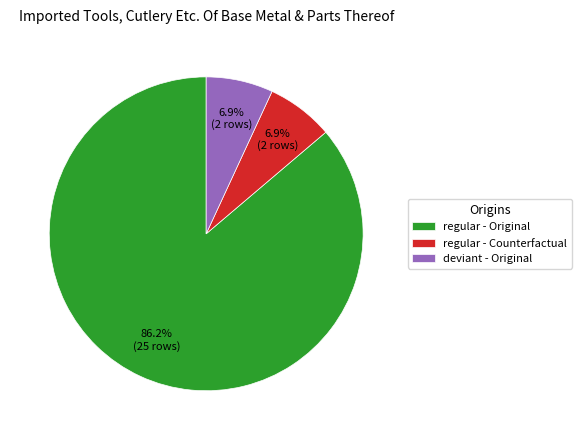

What is the ratio of the value at regular - Original to the value at regular - Counterfactual?

12.5